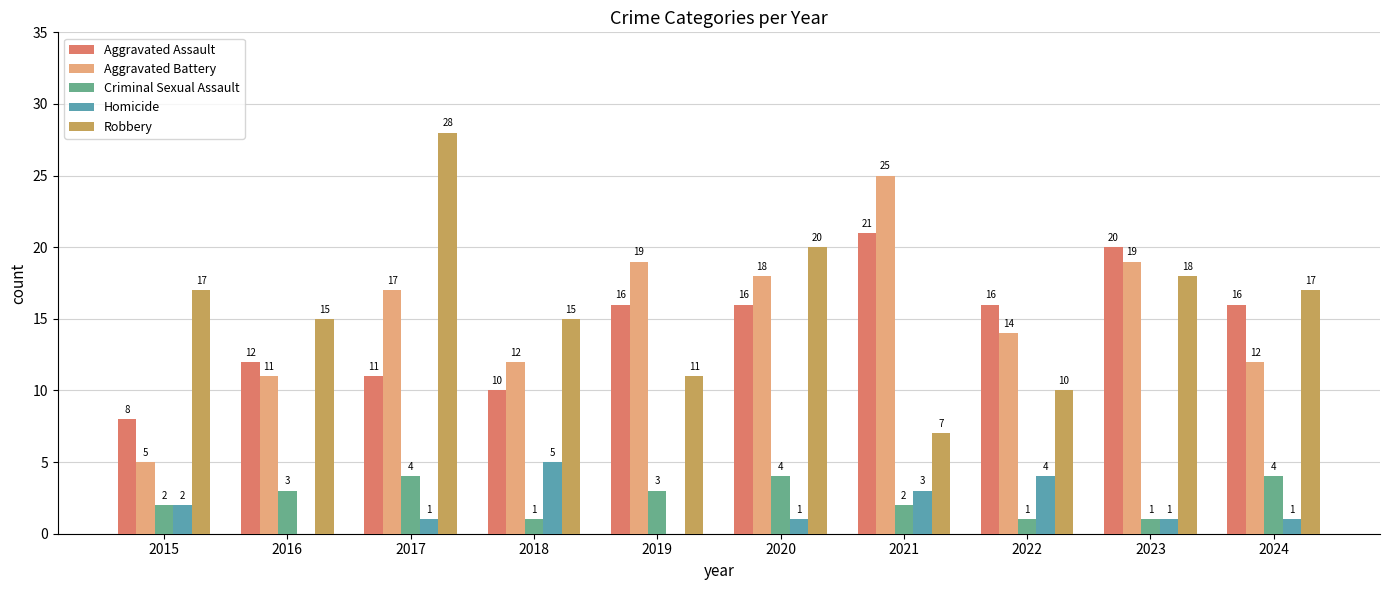

The Criminal Sexual Assault series shows 1 at 2022. True or false?

True